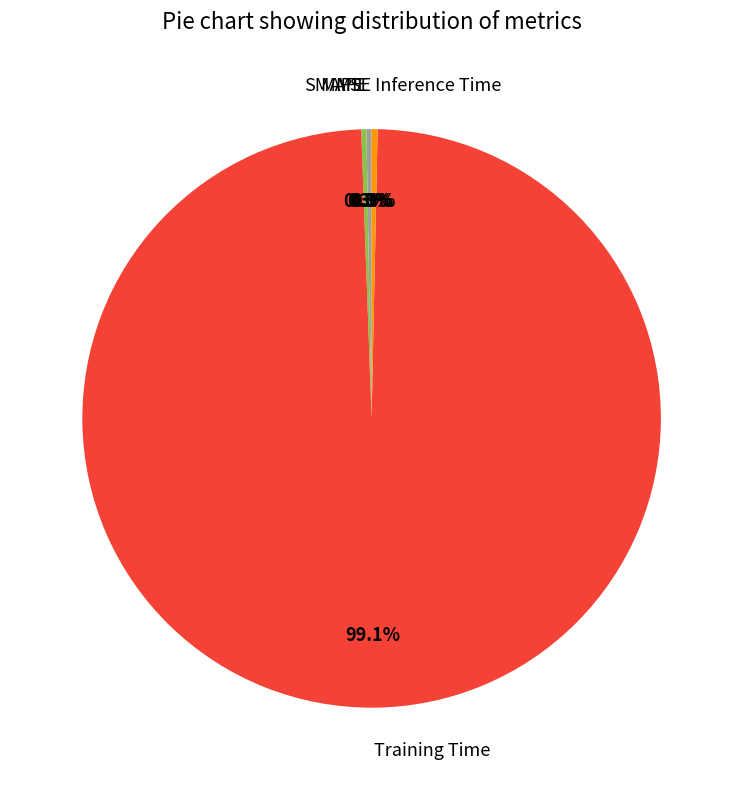

What is the majority slice?

Training Time